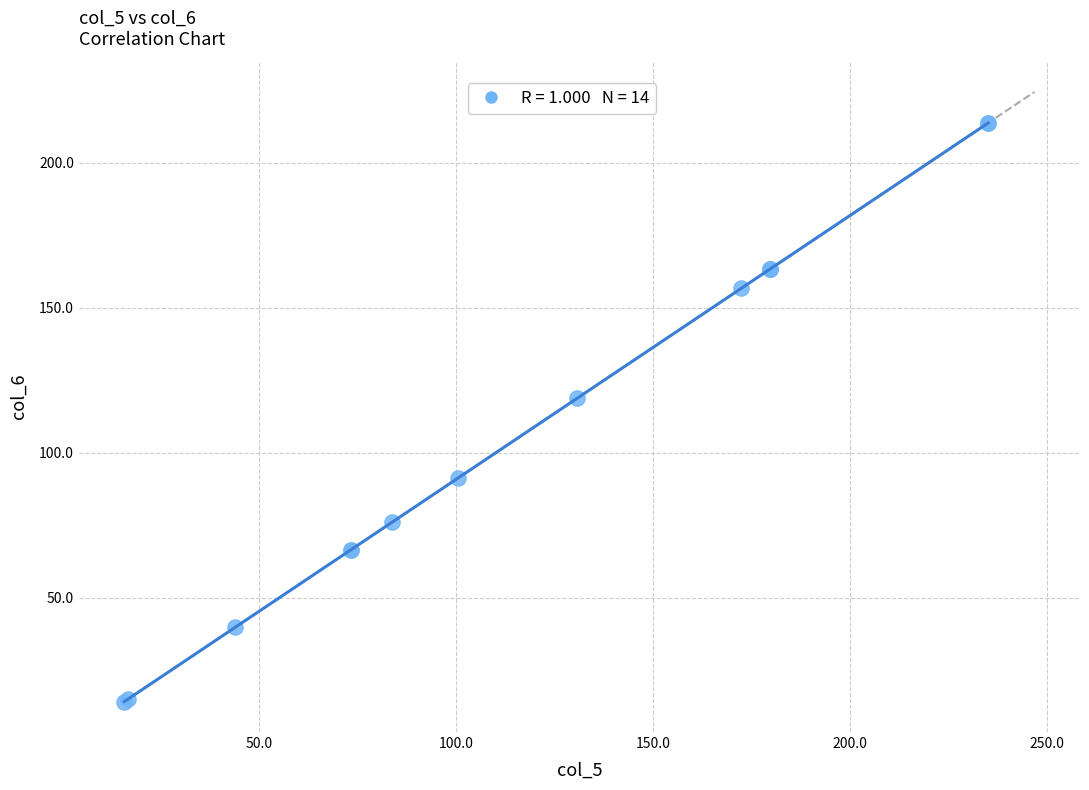

What Y value in the scatter plot is closest to 114?

118.8